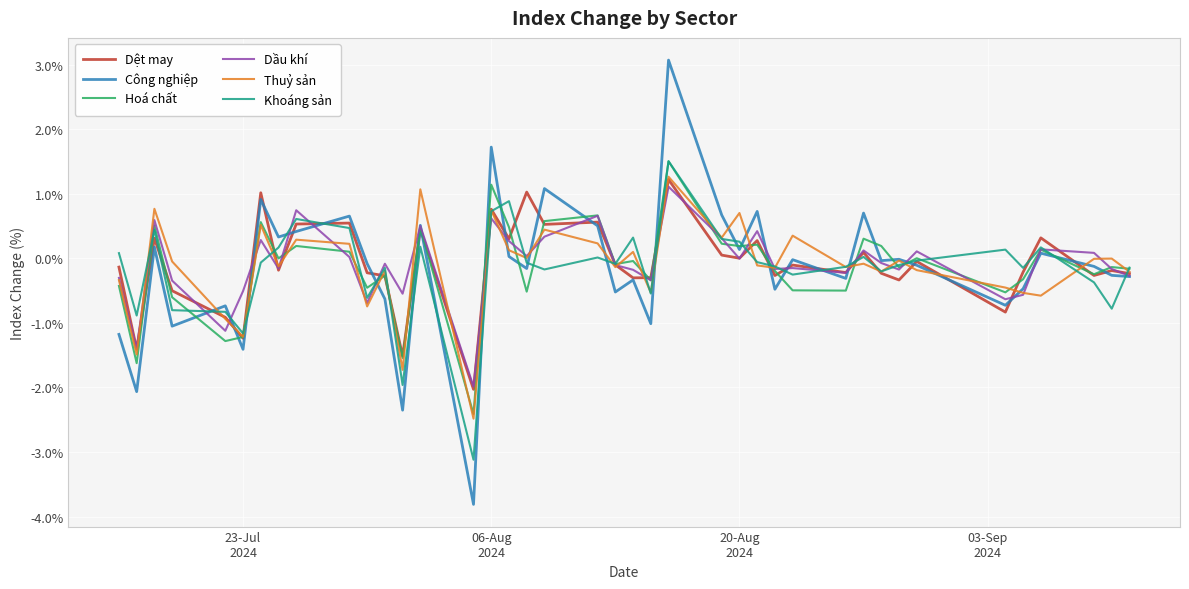

What are all the series names shown in the legend?

Dệt may, Công nghiệp, Hoá chất, Dầu khí, Thuỷ sản, Khoáng sản